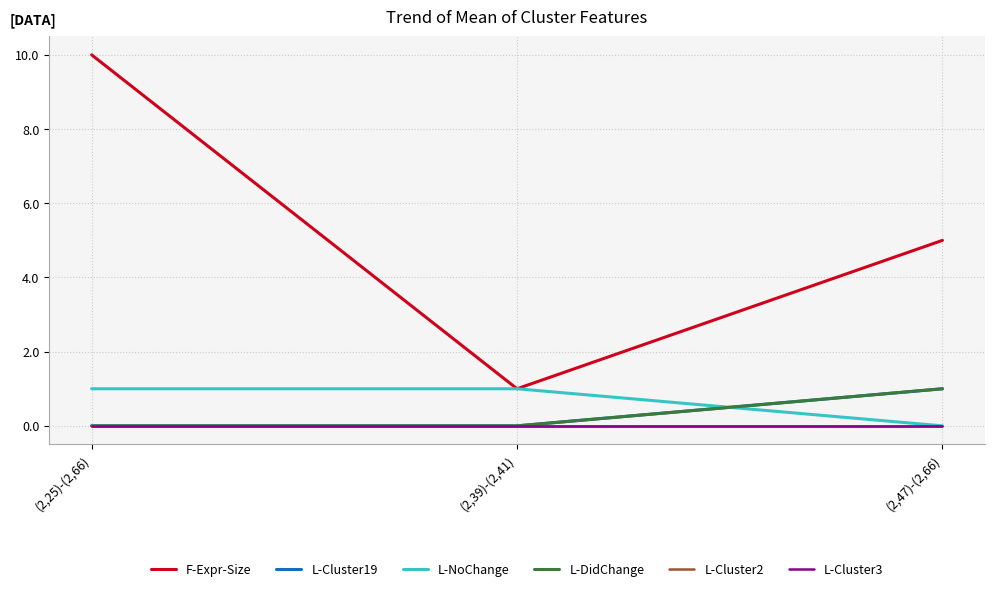

Reading left to right, list all the values displayed in this chart.

F-Expr-Size: 10	1	5
L-Cluster19: 0	0	1
L-NoChange: 1	1	0
L-DidChange: 0	0	1
L-Cluster2: 0	0	0
L-Cluster3: 0	0	0